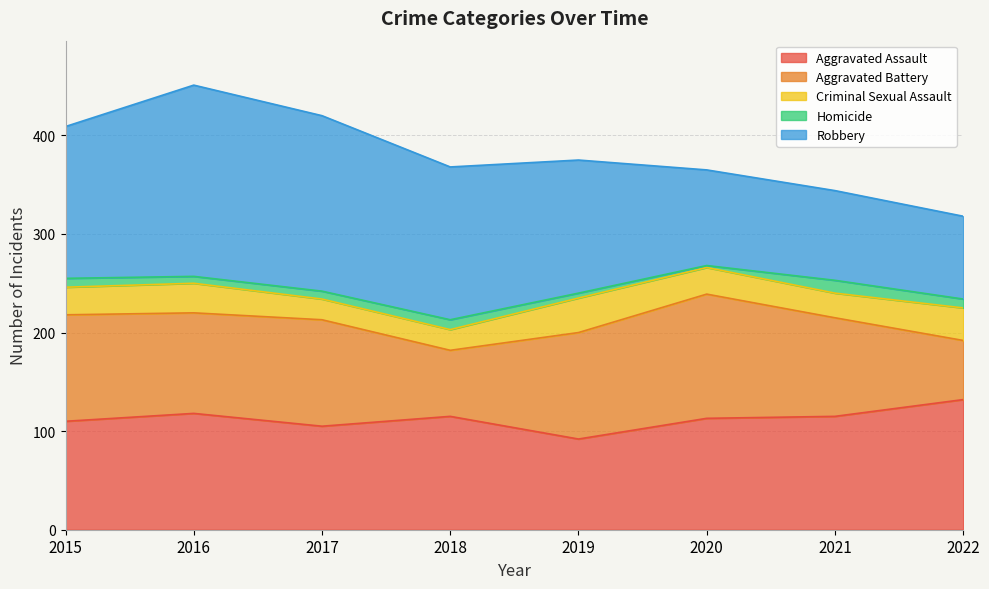

Which series changed the most between 2020 and 2022?

Aggravated Battery